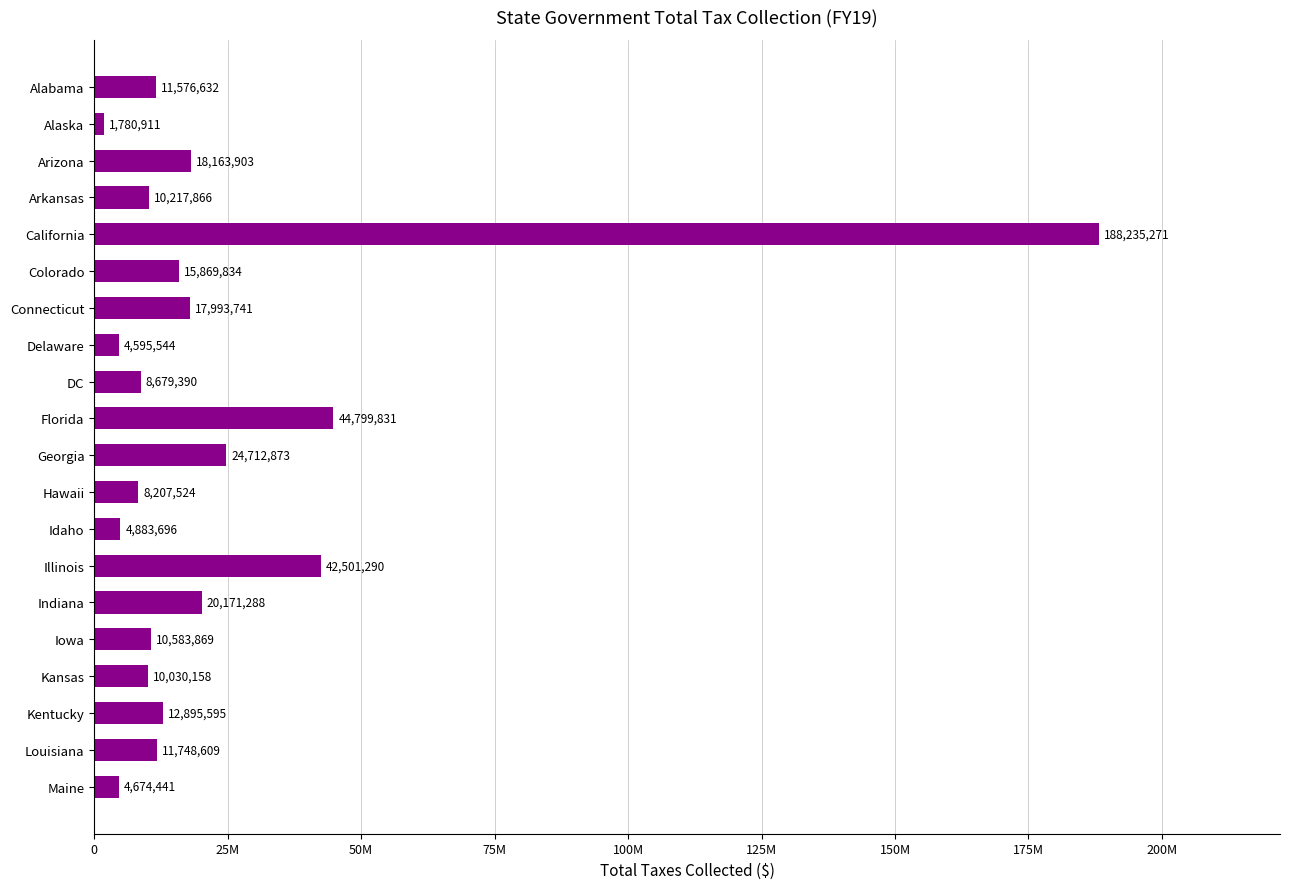

What is the difference between the maximum and minimum values?

186454360